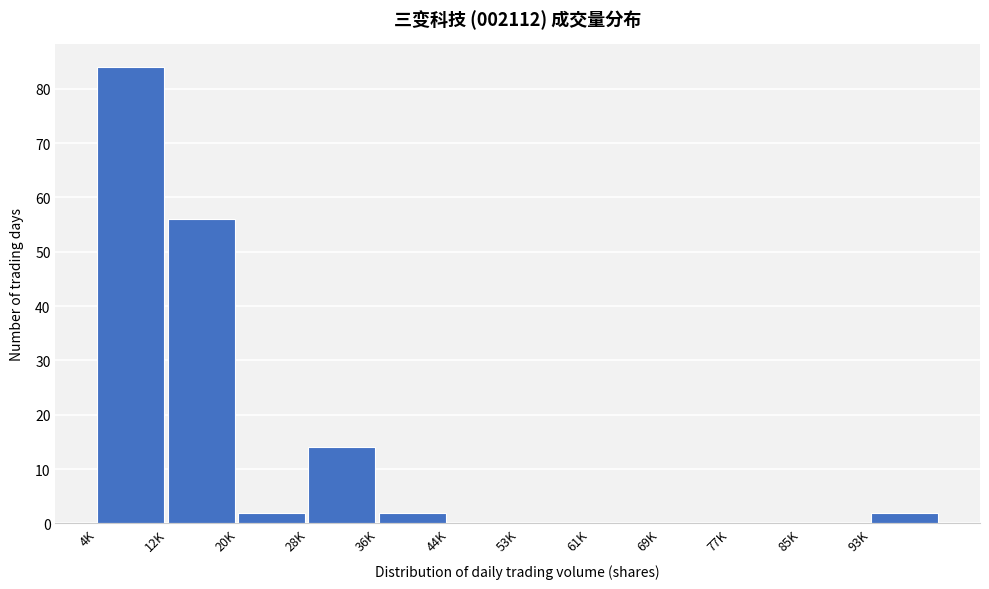

Reading left to right, transcribe all the data shown in this chart.

4K=84	12K=56	20K=2	28K=14	36K=2	44K=0	53K=0	61K=0	69K=0	77K=0	85K=0	93K=2